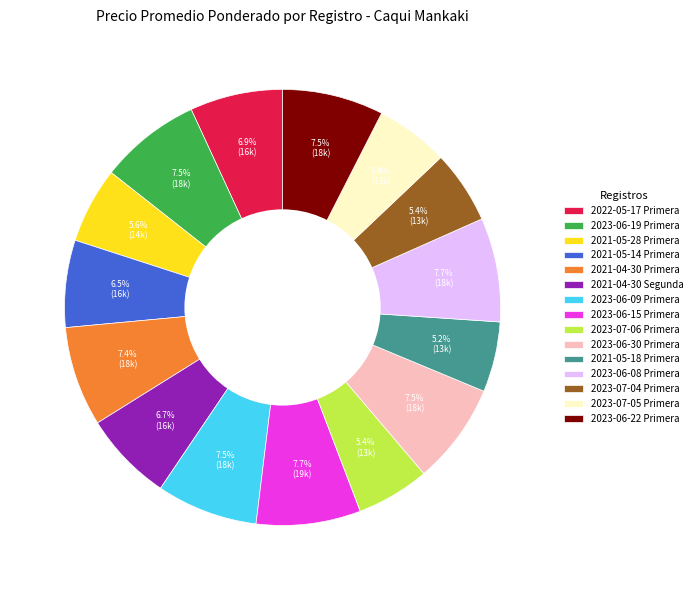

The 2023-06-30 Primera slice represents 1% of the pie. True or false?

False